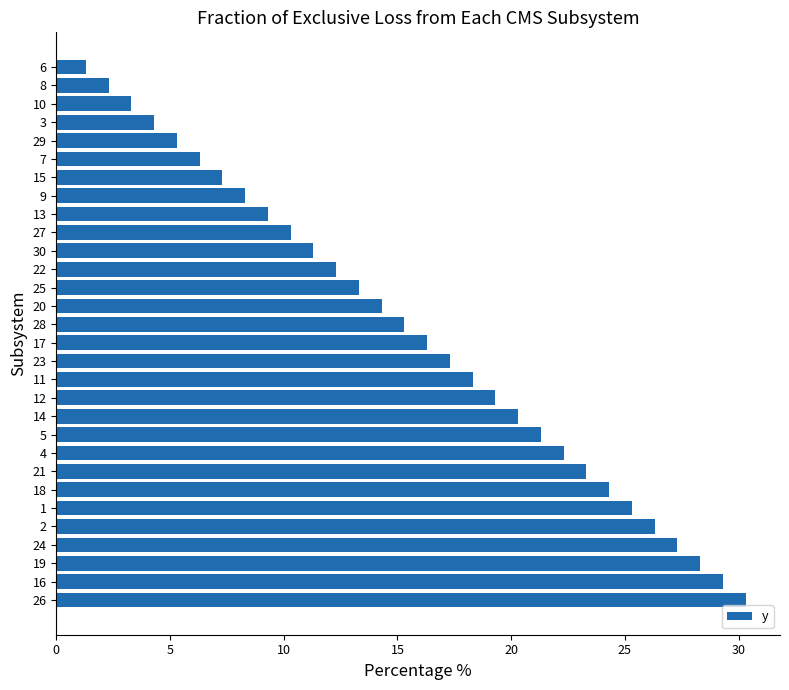

Are the bars grouped side by side (vs. stacked)?

No